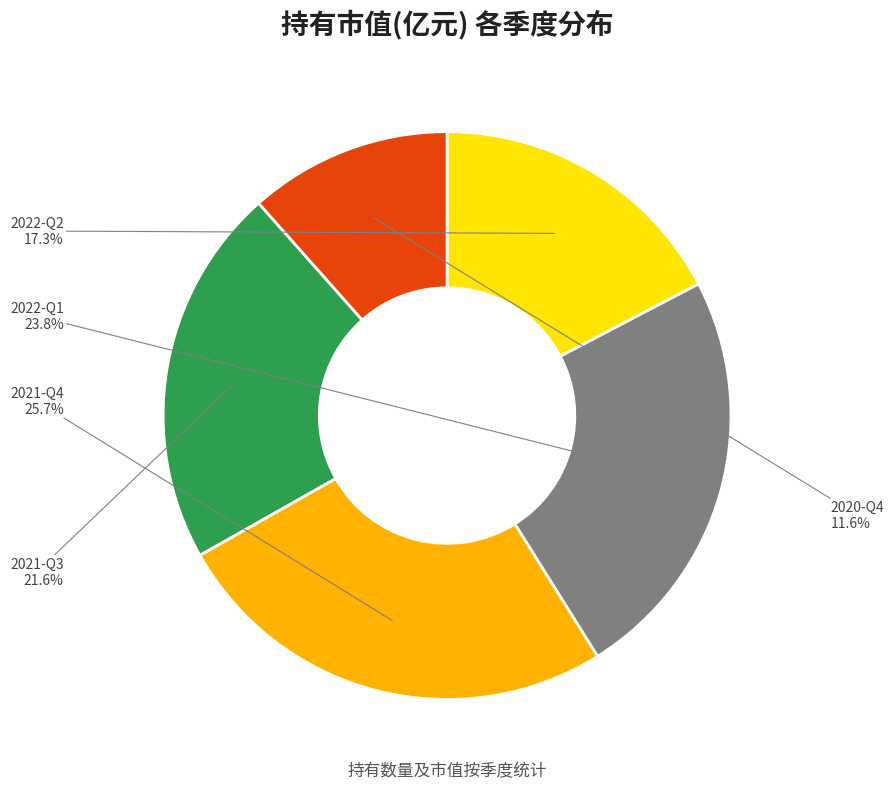

To the nearest percent, what percentage of the pie is 2022-Q1?

24%